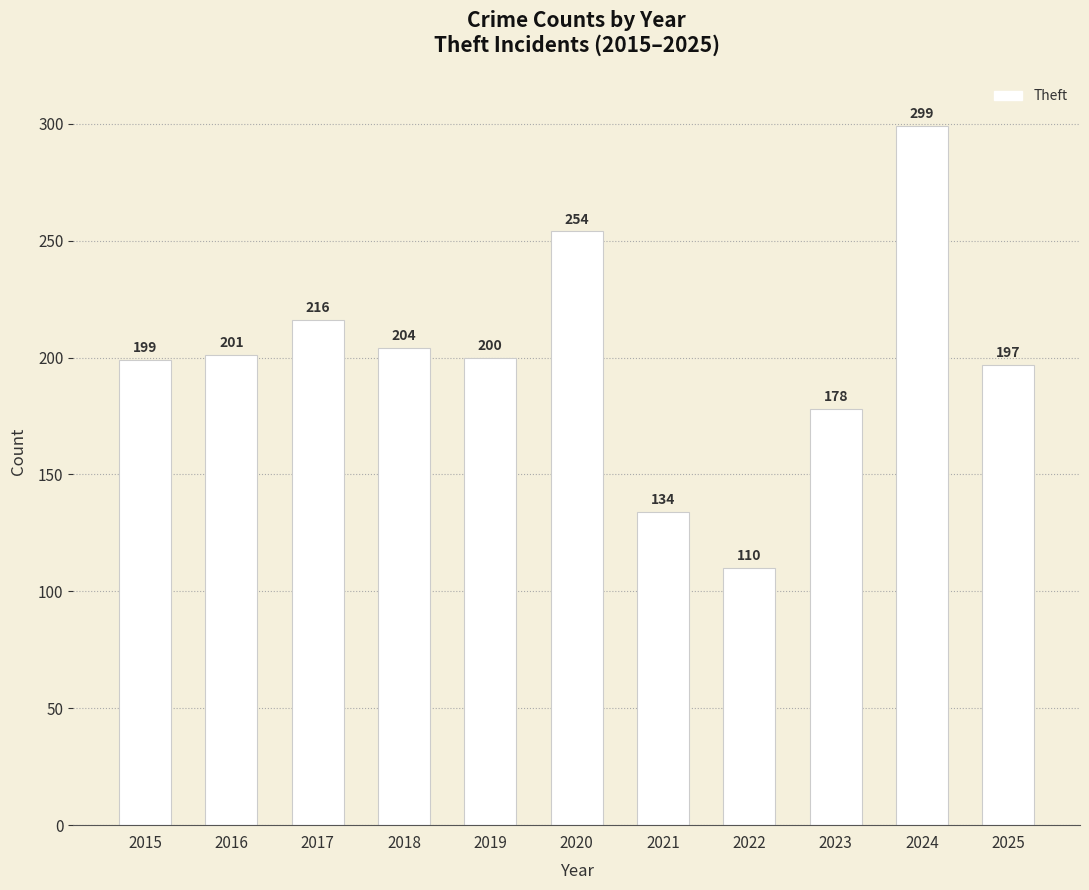

What is the maximum value shown in the chart?

299